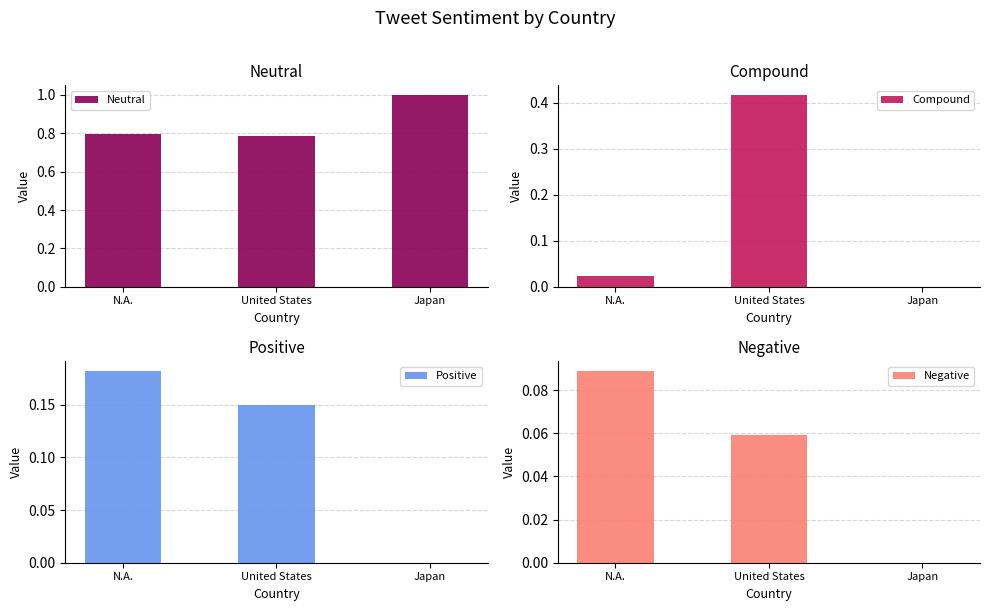

Which category has the lowest value across all series?

Japan